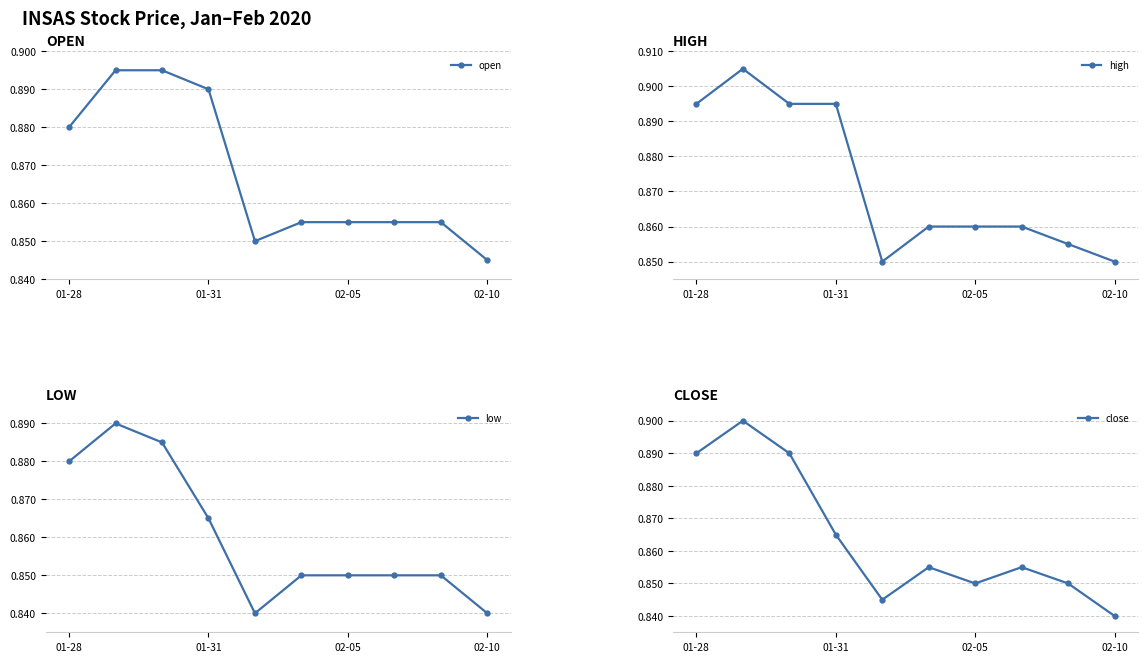

Which category has the lowest value in the open series?

02-10